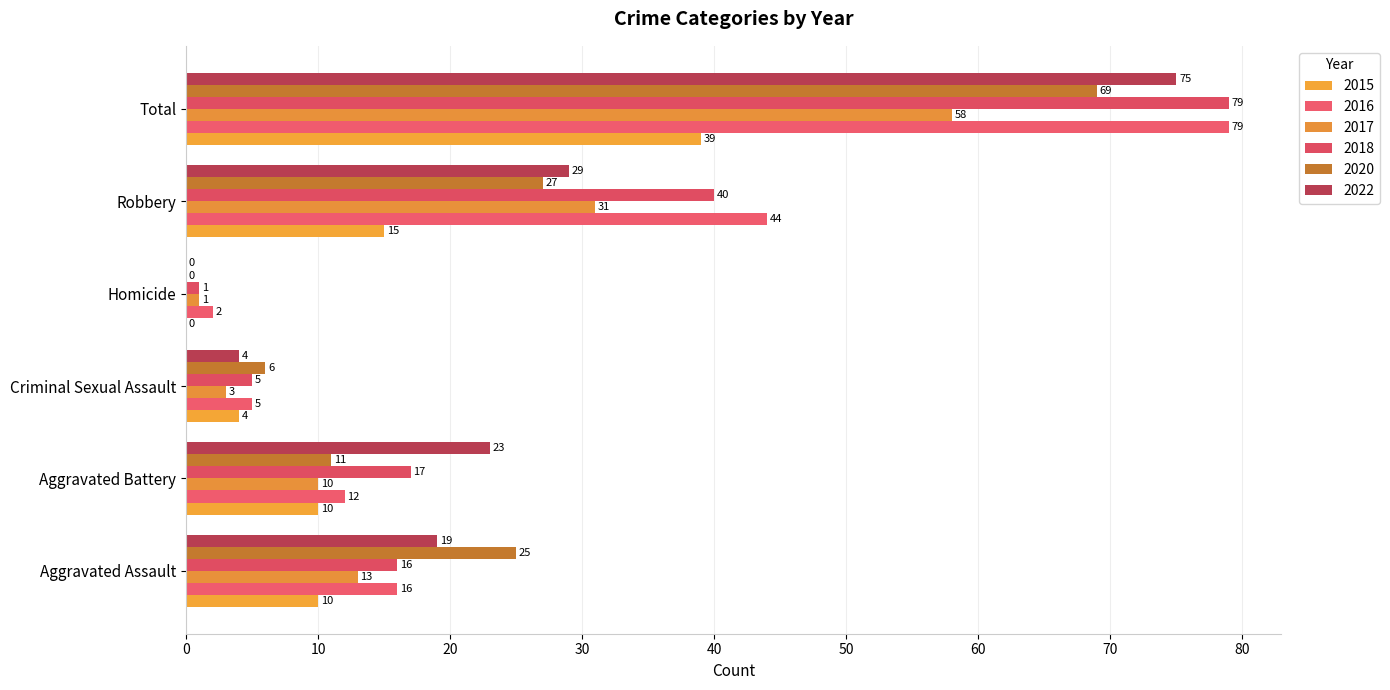

What are all the series names shown in the legend?

2015, 2016, 2017, 2018, 2020, 2022